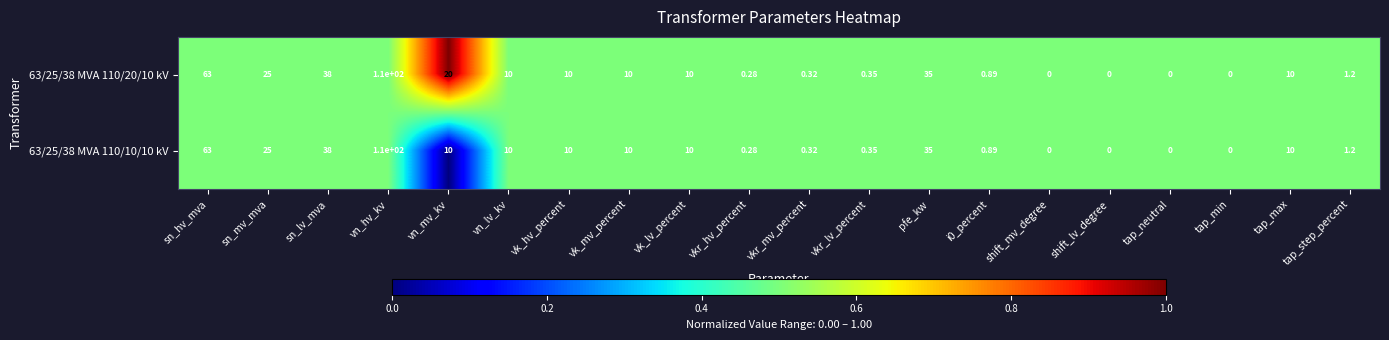

Which category has the highest value across all series?

vn_hv_kv